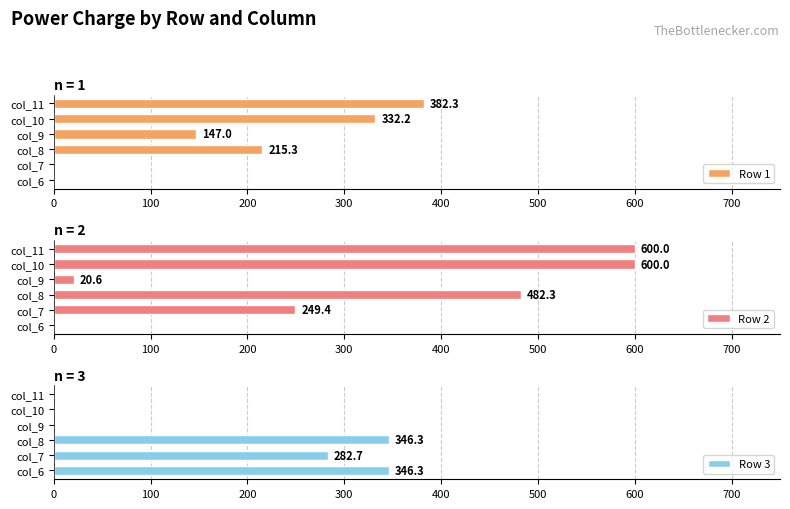

How many data points in Row 2 are above 482?

3